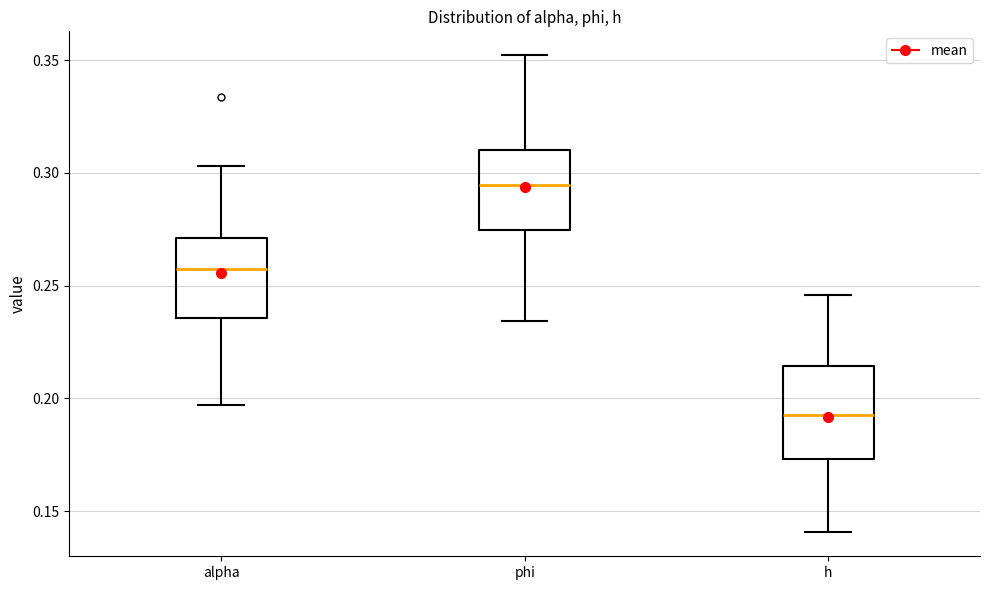

Reading left to right, transcribe this box plot: for each box, give where its median line is, the range the box spans, and where its two whiskers end, as read against the y-axis. The values are not printed on the chart, so give them approximately, as read against the axis.

alpha: median 0.260, box 0.235 to 0.270, whiskers 0.195 to 0.305
phi: median 0.295, box 0.275 to 0.310, whiskers 0.235 to 0.350
h: median 0.195, box 0.175 to 0.215, whiskers 0.140 to 0.245